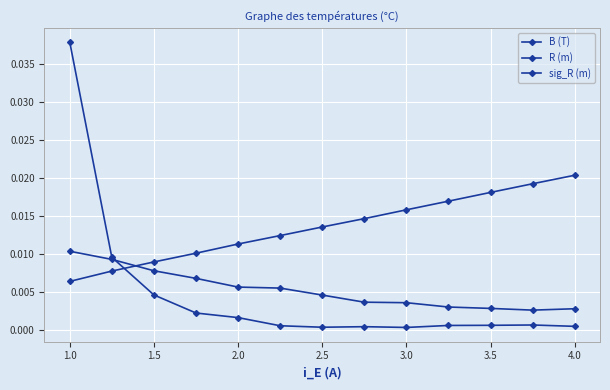

True or false: B (T) has more than 2 interior local peaks.

False